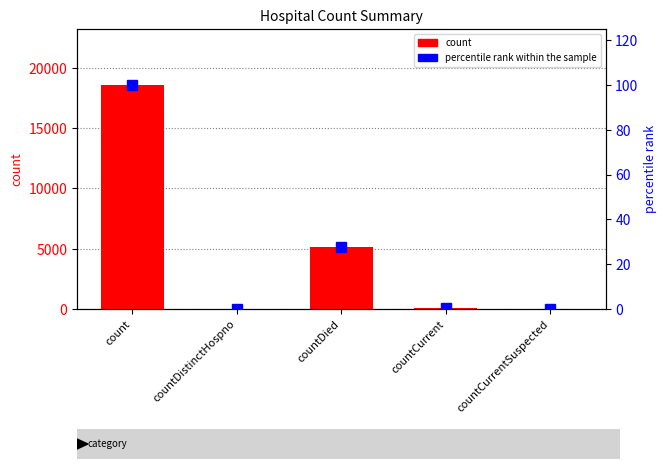

Which series has the widest spread of values?

count